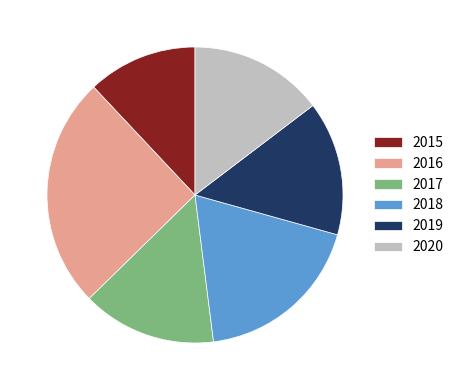

Count the number of slices in the pie.

6